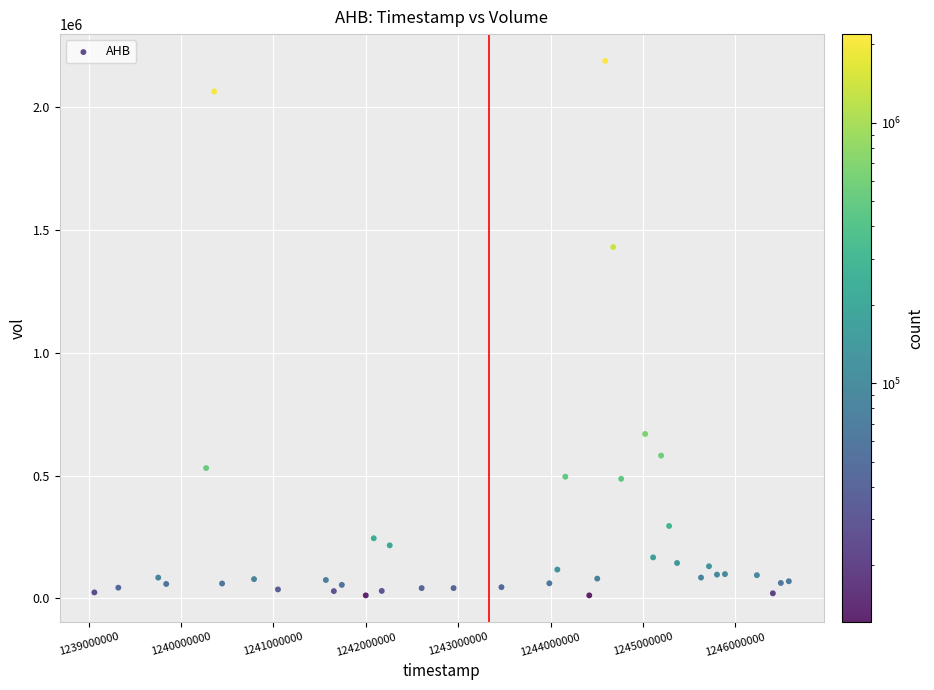

What is the range of Y values (max minus min)?

2177934